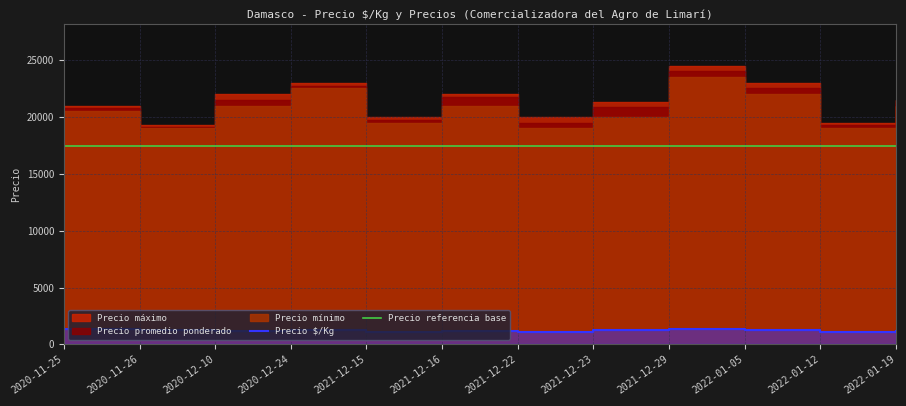

What is the sum of all Precio $/Kg values?

14652